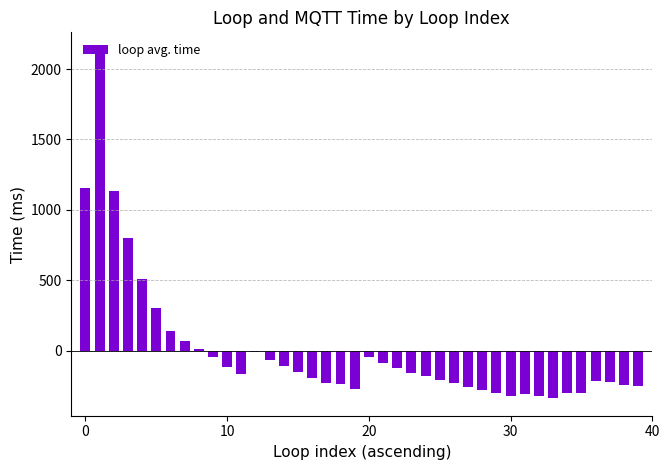

What is the difference between the second highest and second lowest values?

1475.0